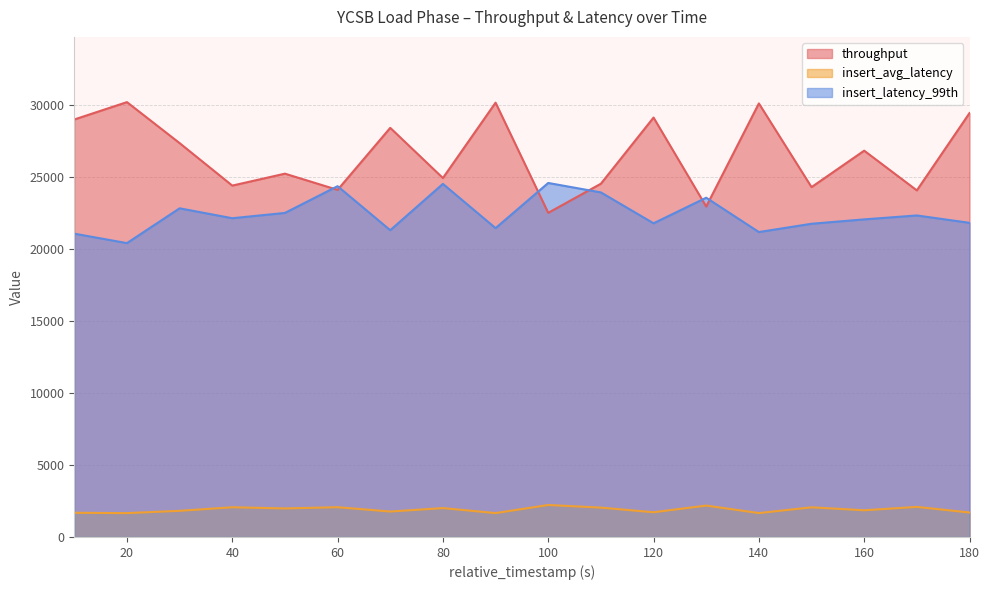

How many lines are shown in the chart?

3